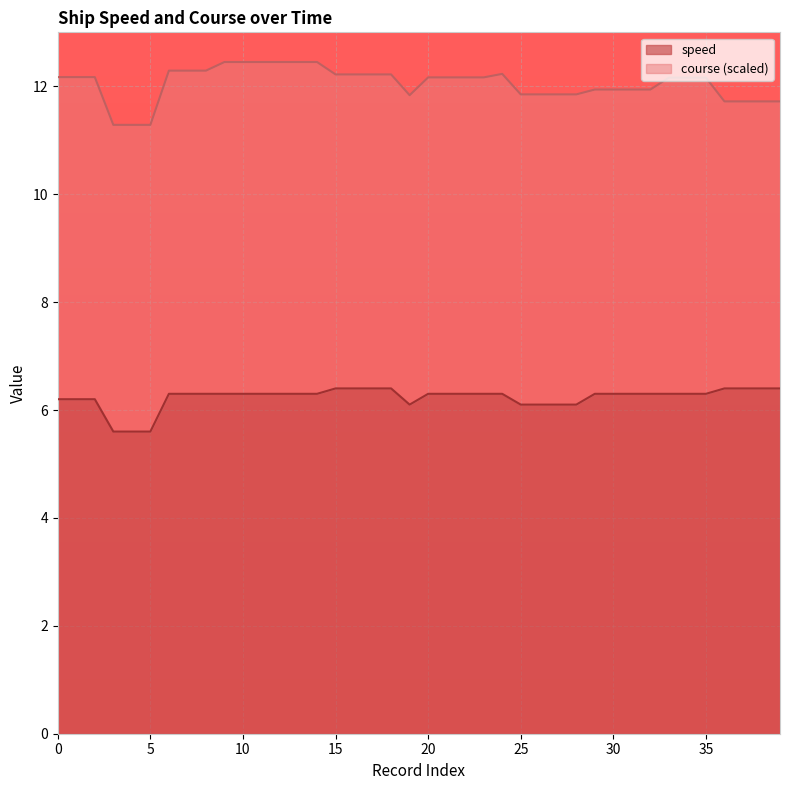

Reading left to right, transcribe all the data shown in this chart.

0=6.2	1=6.2	2=6.2	3=5.6	4=5.6	5=5.6	6=6.3	7=6.3	8=6.3	9=6.3	10=6.3	11=6.3	12=6.3	13=6.3	14=6.3	15=6.4	16=6.4	17=6.4	18=6.4	19=6.1	20=6.3	21=6.3	22=6.3	23=6.3	24=6.3	25=6.1	26=6.1	27=6.1	28=6.1	29=6.3	30=6.3	31=6.3	32=6.3	33=6.3	34=6.3	35=6.3	36=6.4	37=6.4	38=6.4	39=6.4